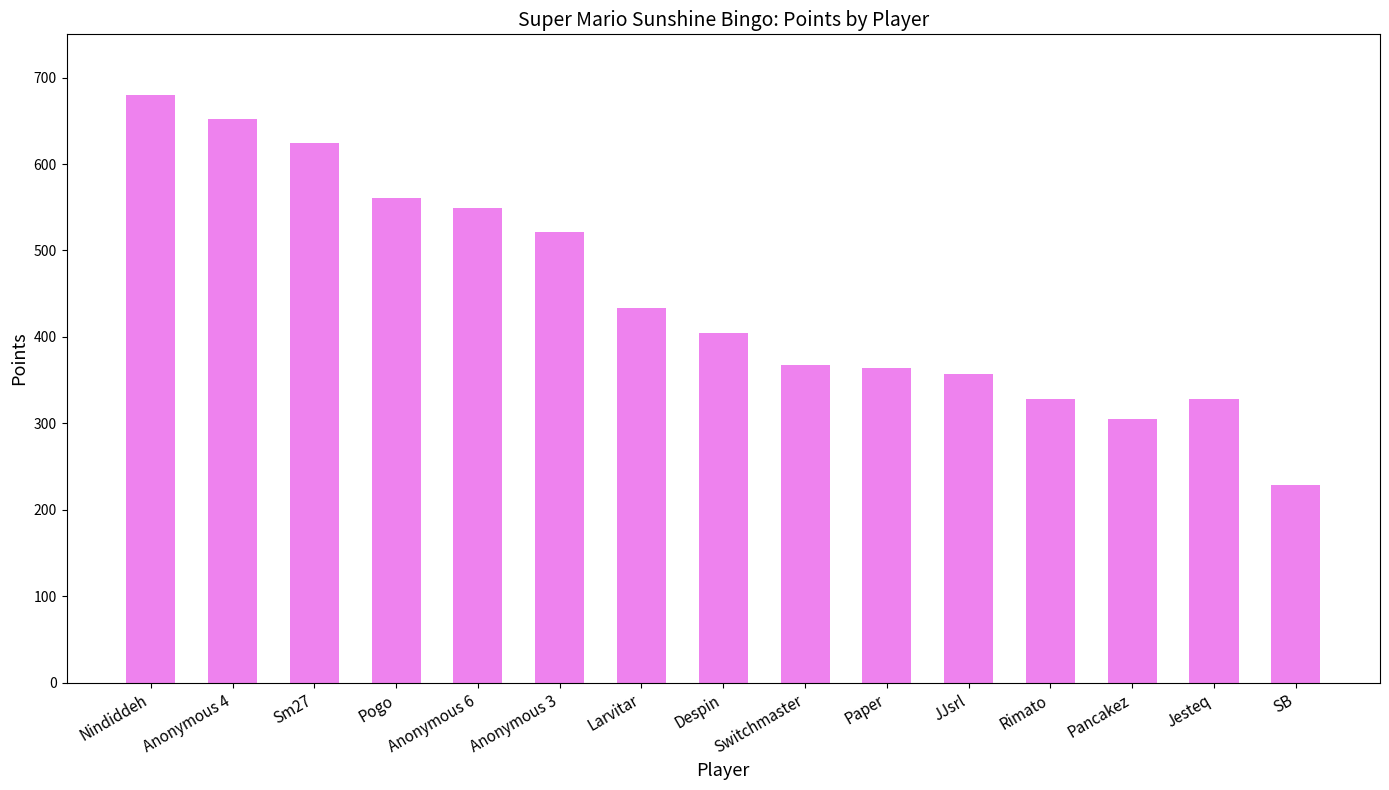

What position from the right is Jesteq?

2